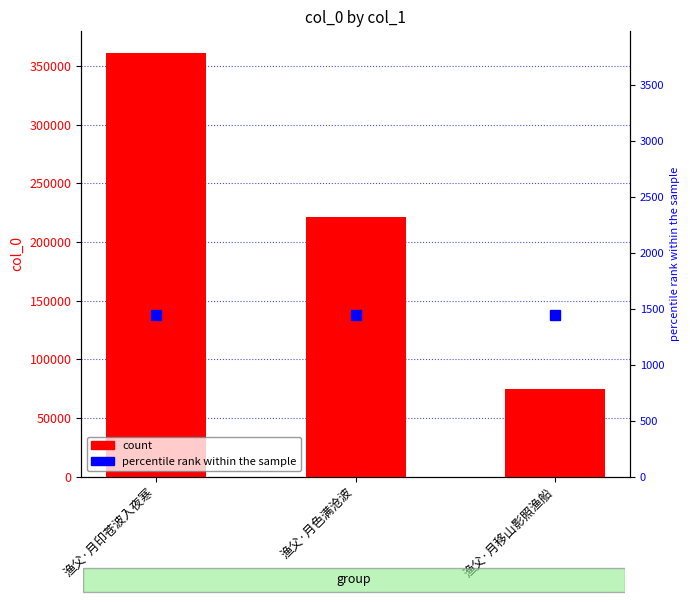

Which has a higher value, 渔父·月印苍波入夜寒 or 渔父·月移山影照渔船?

渔父·月印苍波入夜寒